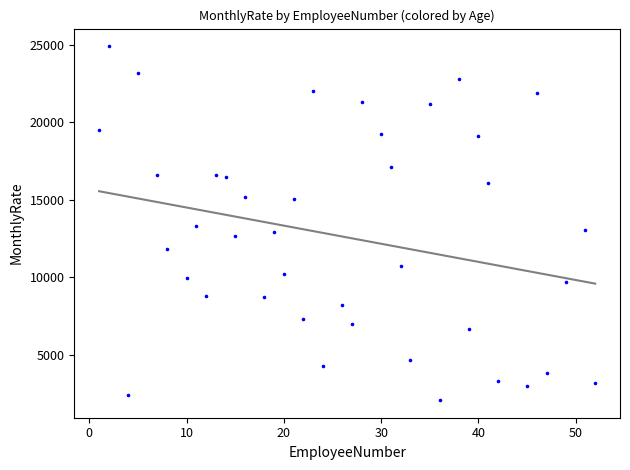

What is the range of Y values (max minus min)?

22813